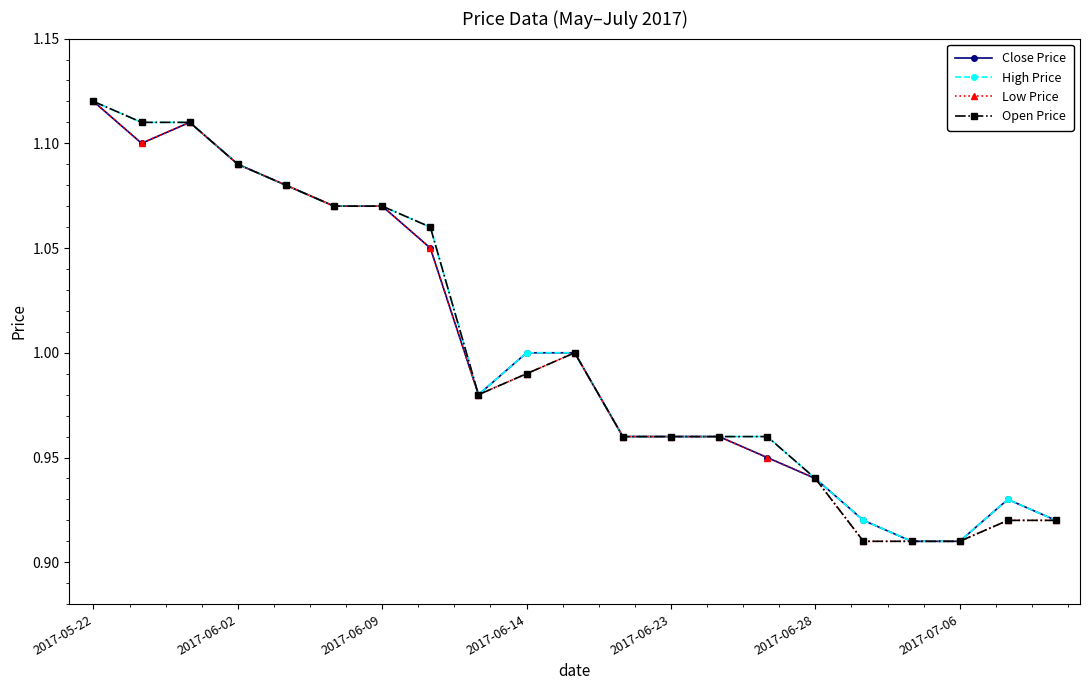

At how many categories does at least one series exceed 0?

21